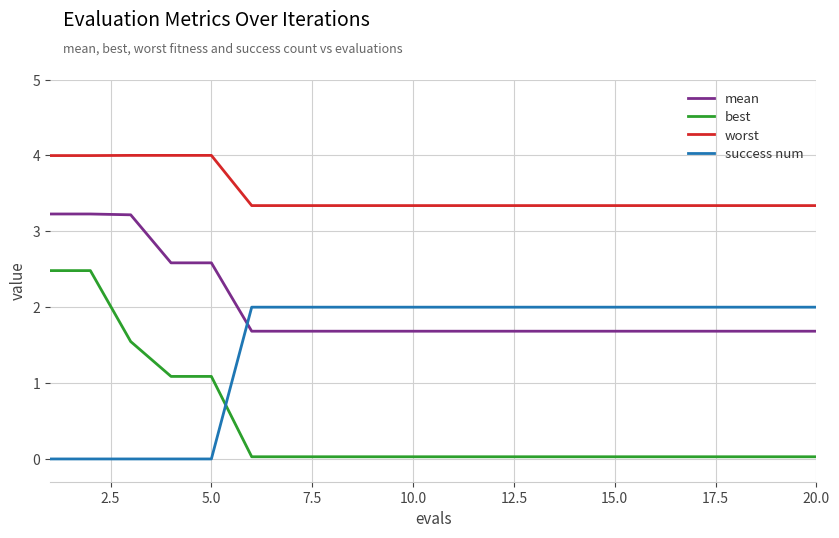

Which series has the largest range (max minus min)?

best